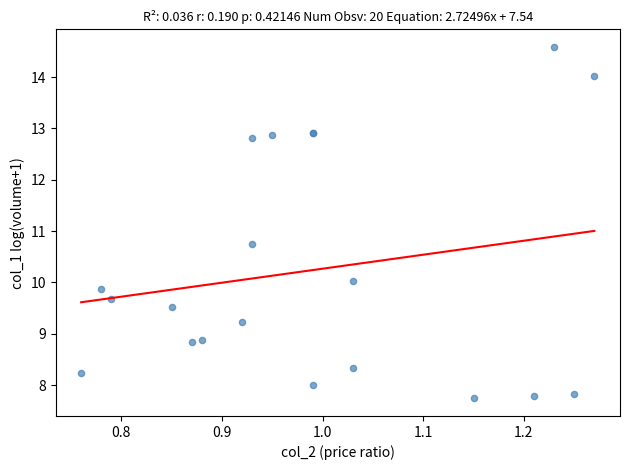

What Y value in the scatter plot is closest to 11?

10.7